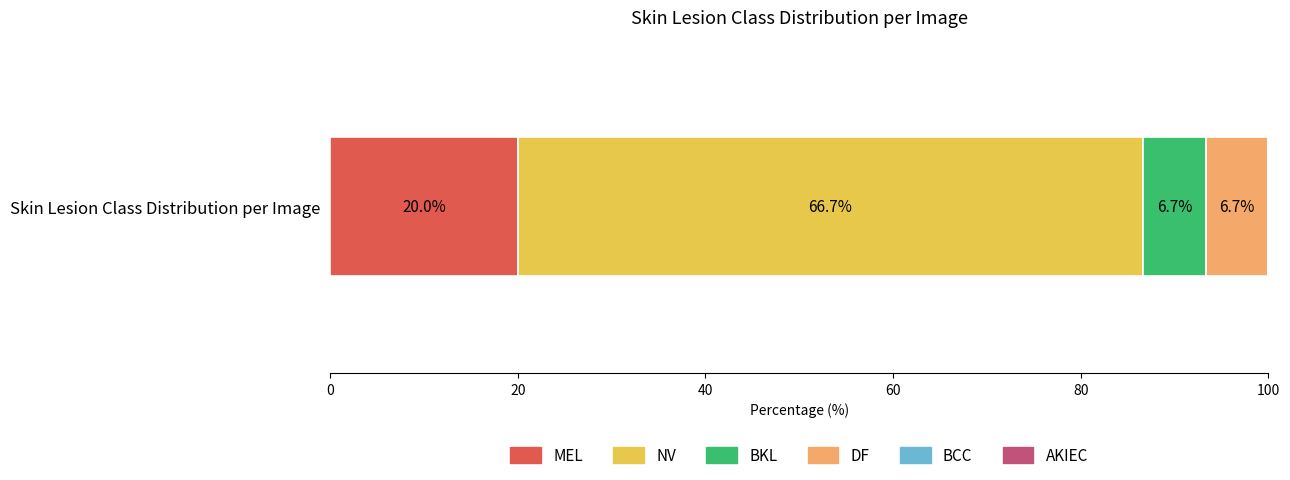

True or false: MEL has a value of 20.0 at Skin Lesion Class Distribution per Image.

True